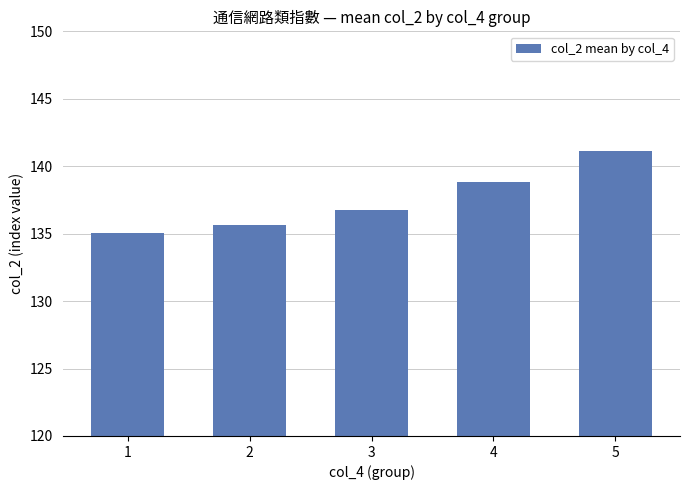

What is the sum of the values at 1 and 2?

270.6